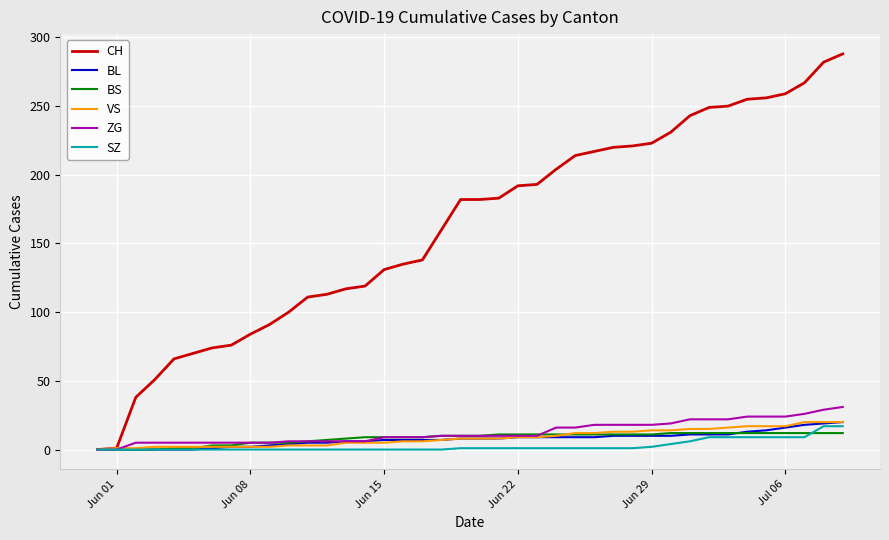

Which series has the widest spread of values?

CH